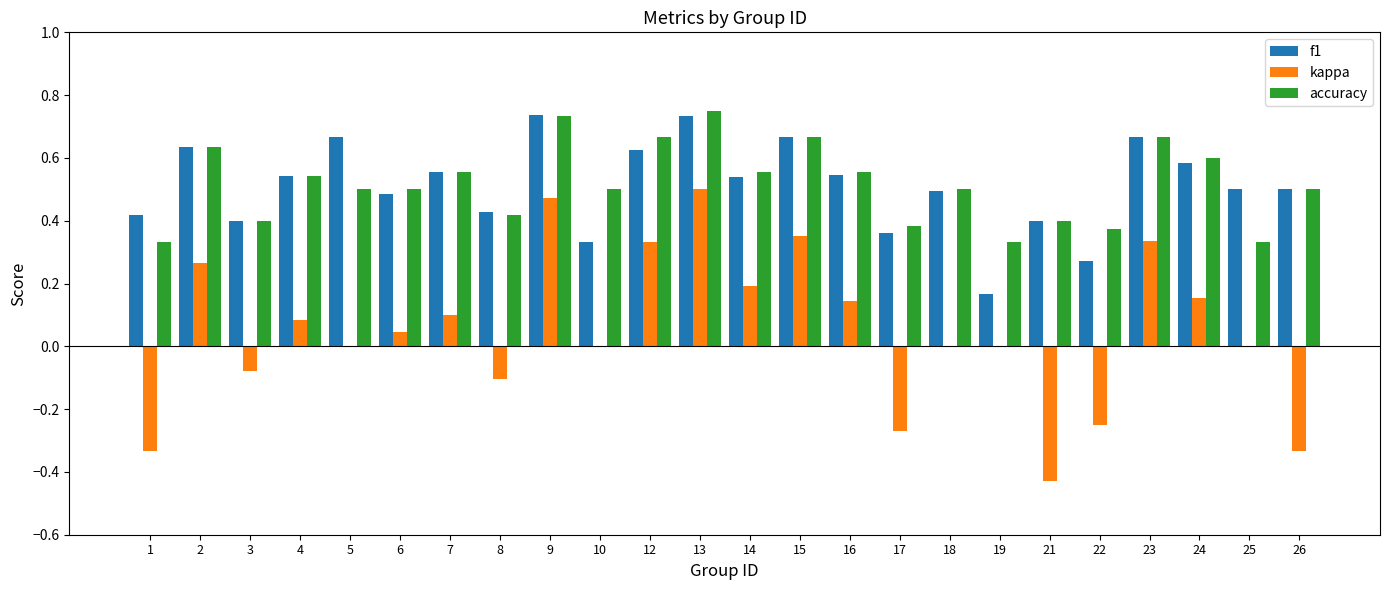

What are all the series names shown in the legend?

f1, kappa, accuracy